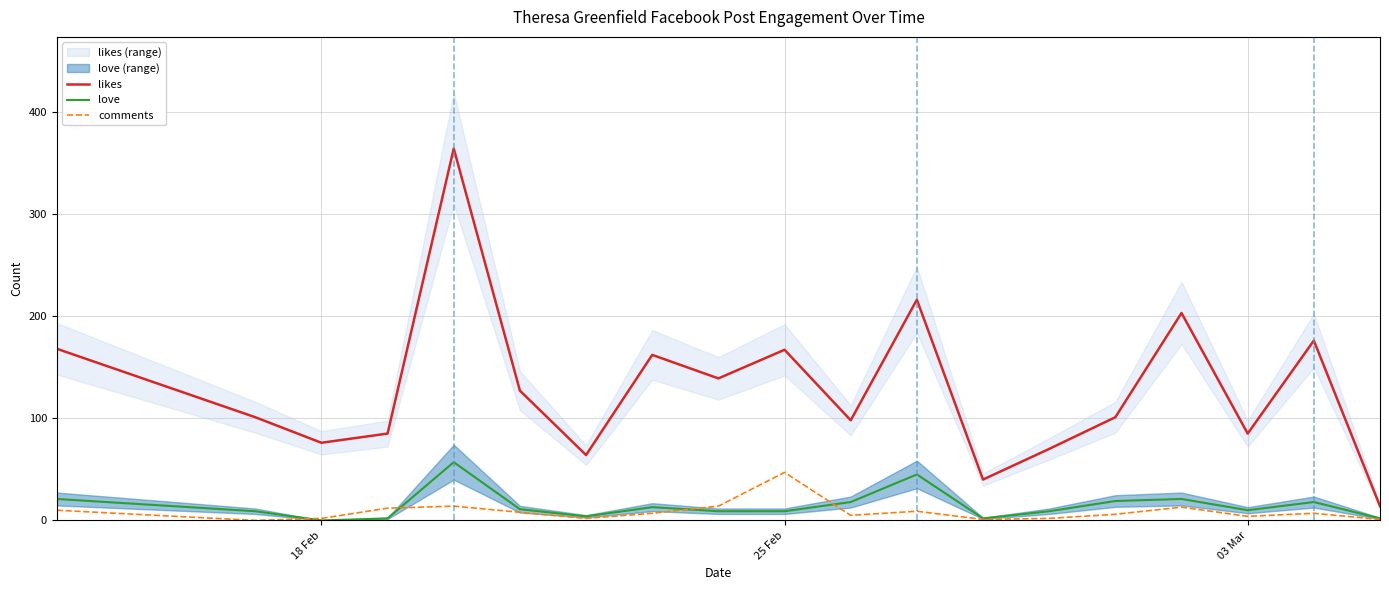

True or false: comments and likes intersect in this chart.

False